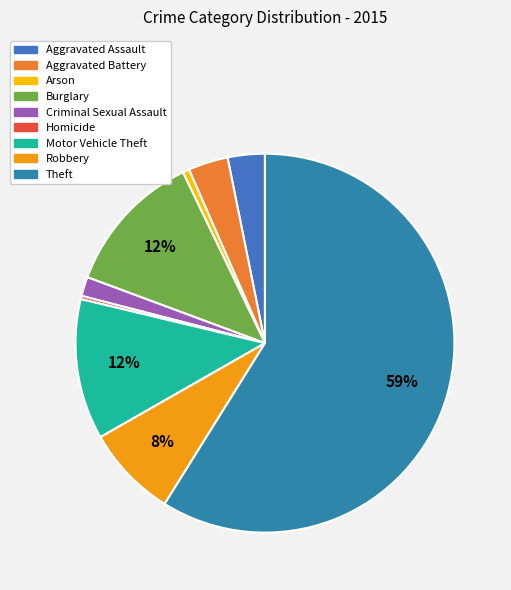

To the nearest percent, what is the average slice percentage?

11%